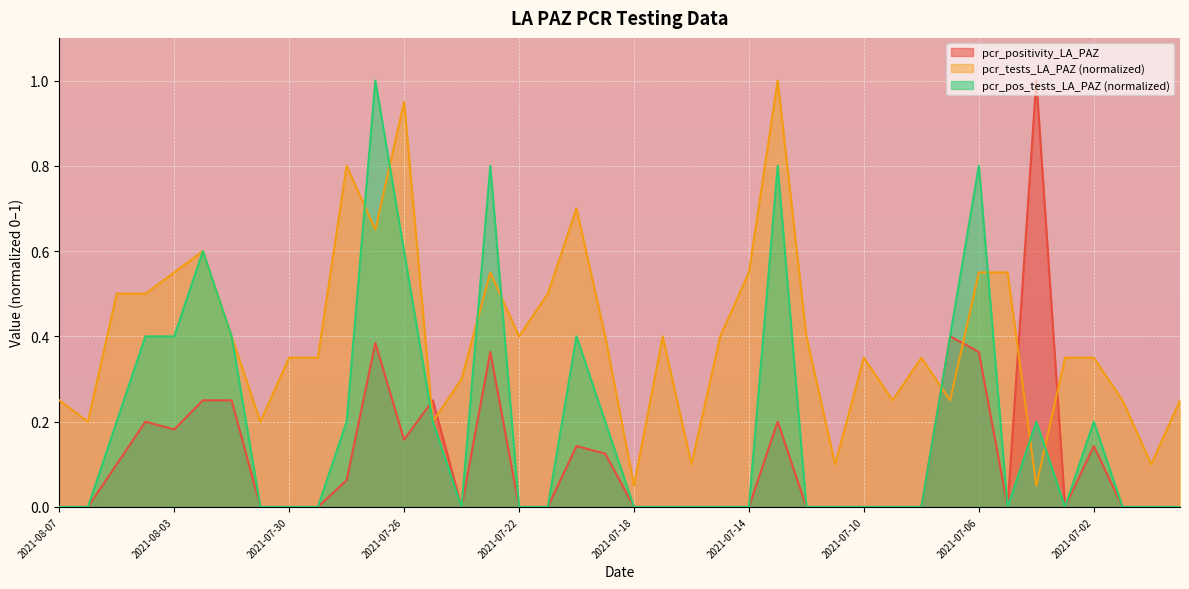

Which series has the largest total across all categories?

pcr_tests_LA_PAZ (normalized)